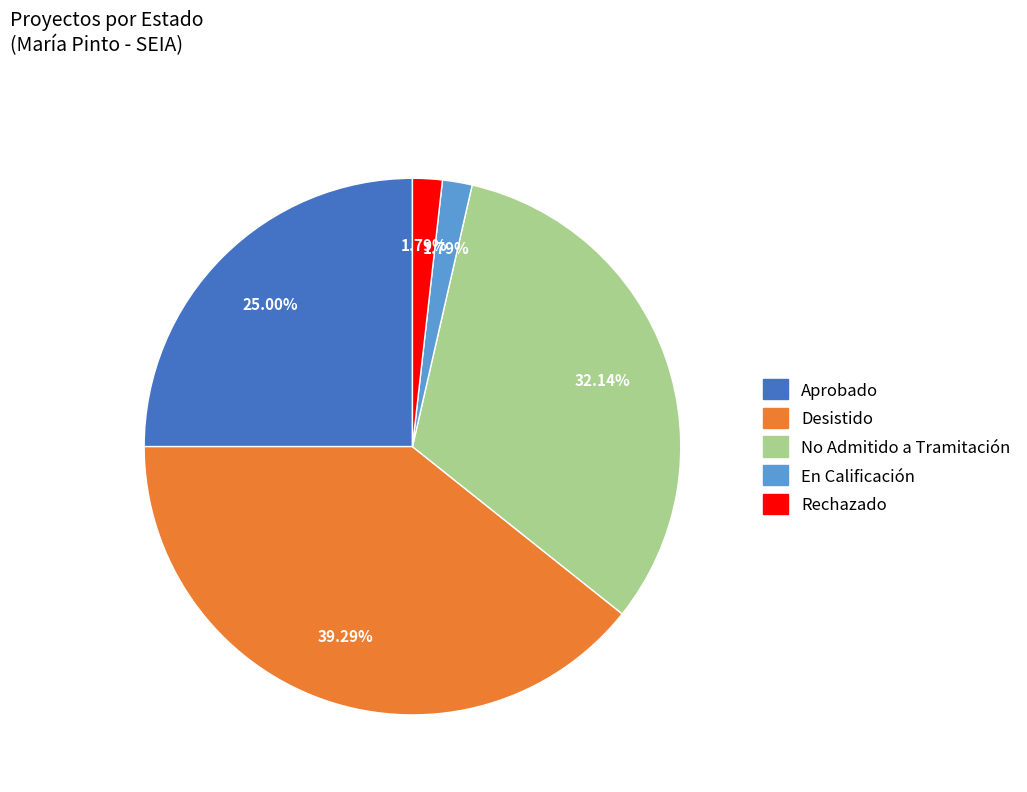

Approximately how many times larger is the value at Desistido compared to No Admitido a Tramitación?

1.2